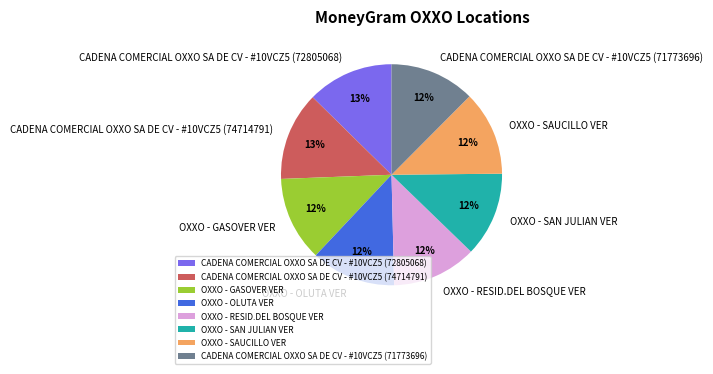

To the nearest percent, what percentage of the pie is OXXO - OLUTA VER?

12%